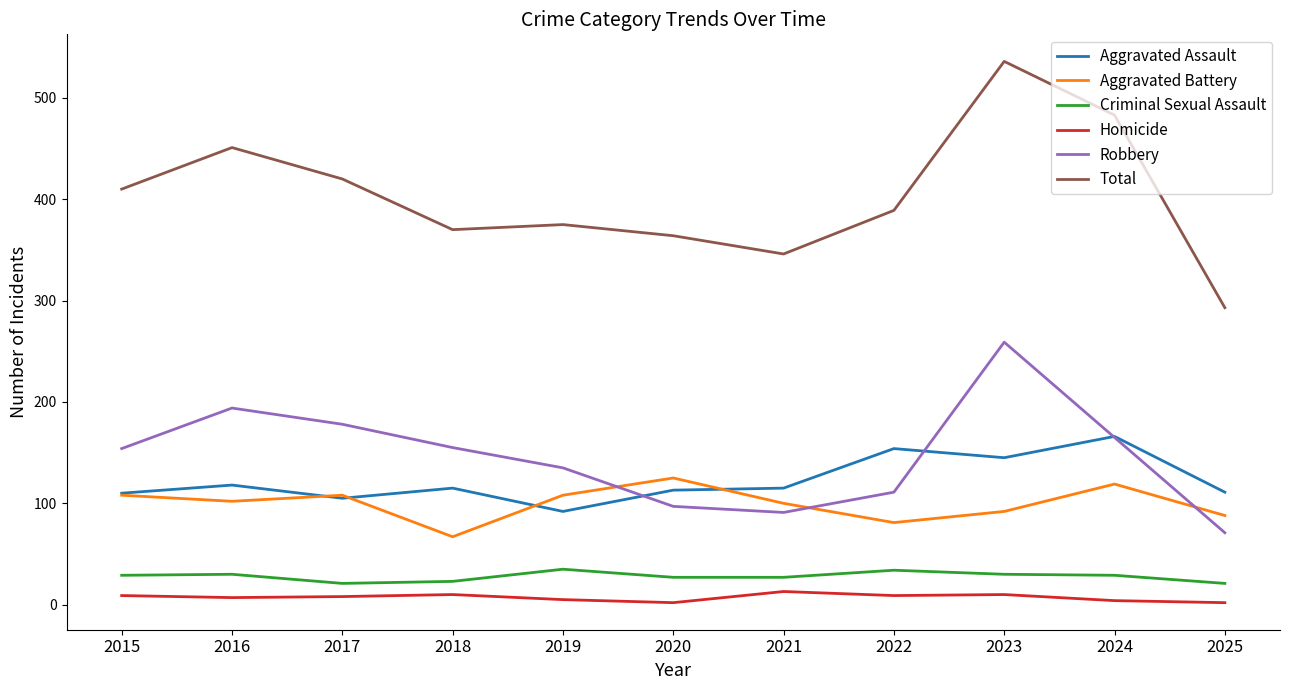

What is the highest value of the Total series?

536